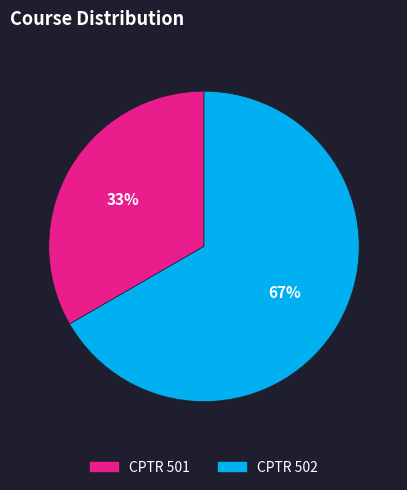

How many segments does this pie chart have?

2